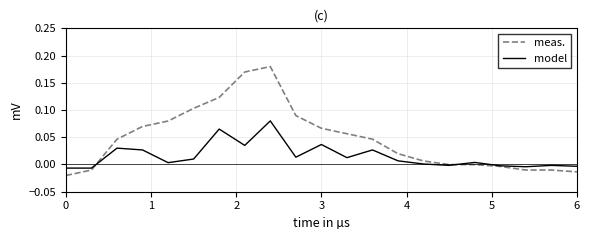

Which series has the widest spread of values?

meas.